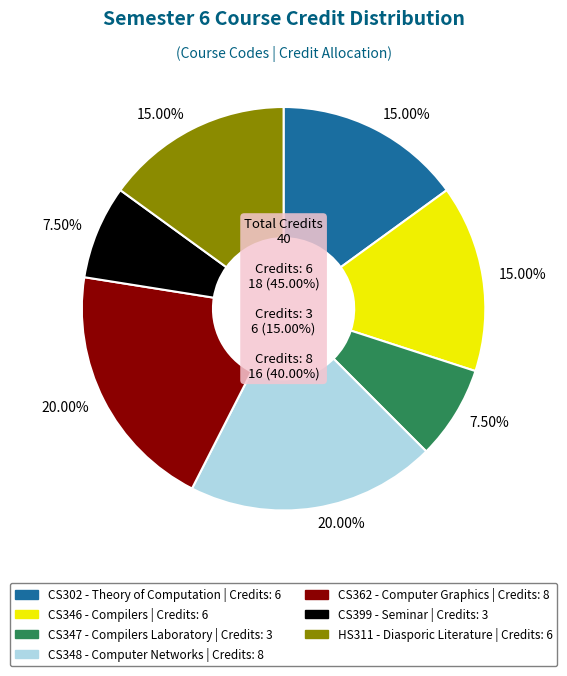

How many slices are in this pie chart?

7